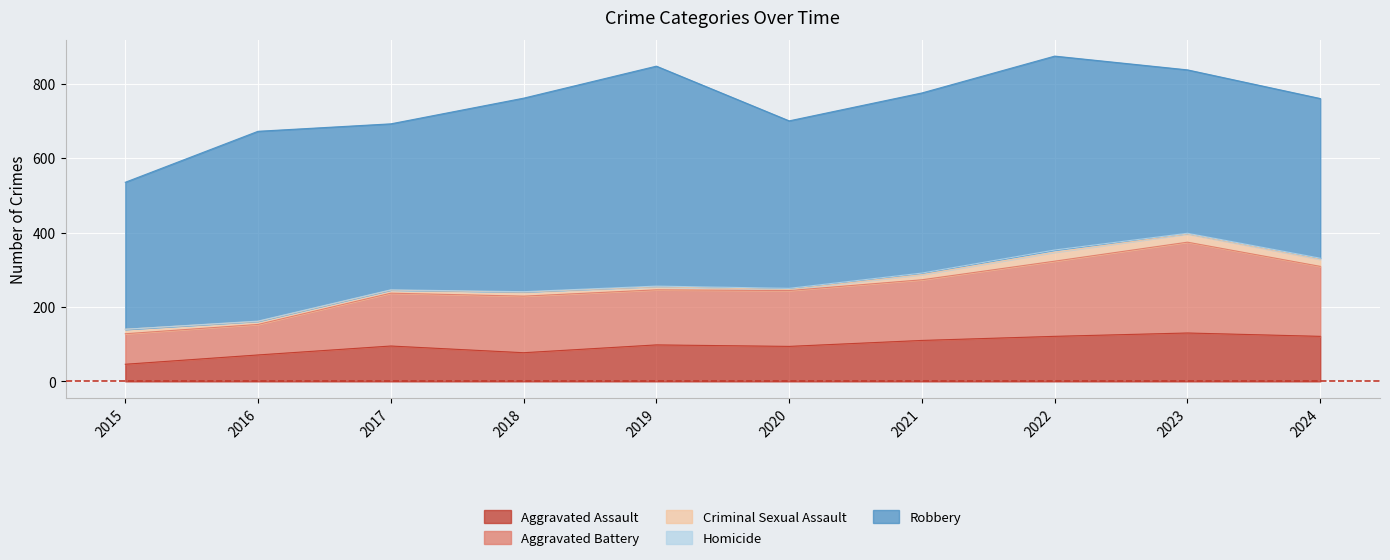

Does the chart display data point markers on the line(s)?

No